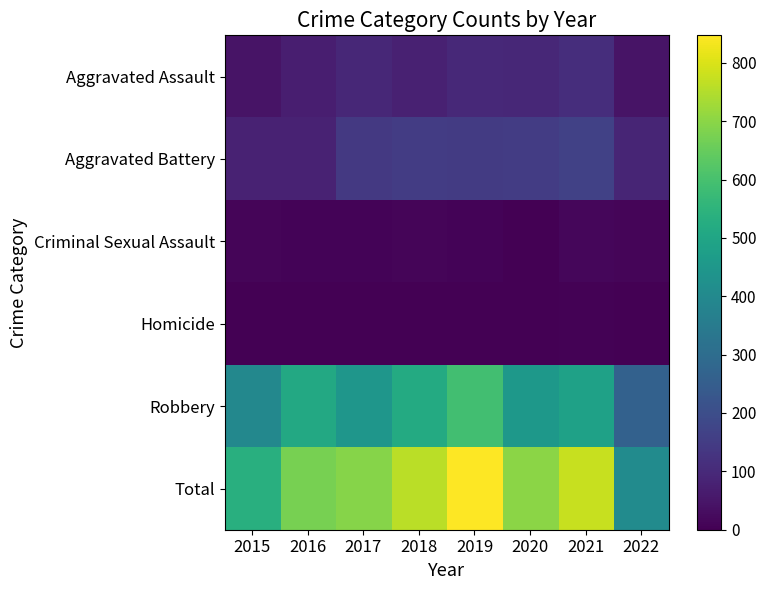

Rank the series by their maximum value, from lowest to highest.

Homicide, Criminal Sexual Assault, Aggravated Assault, Aggravated Battery, Robbery, Total